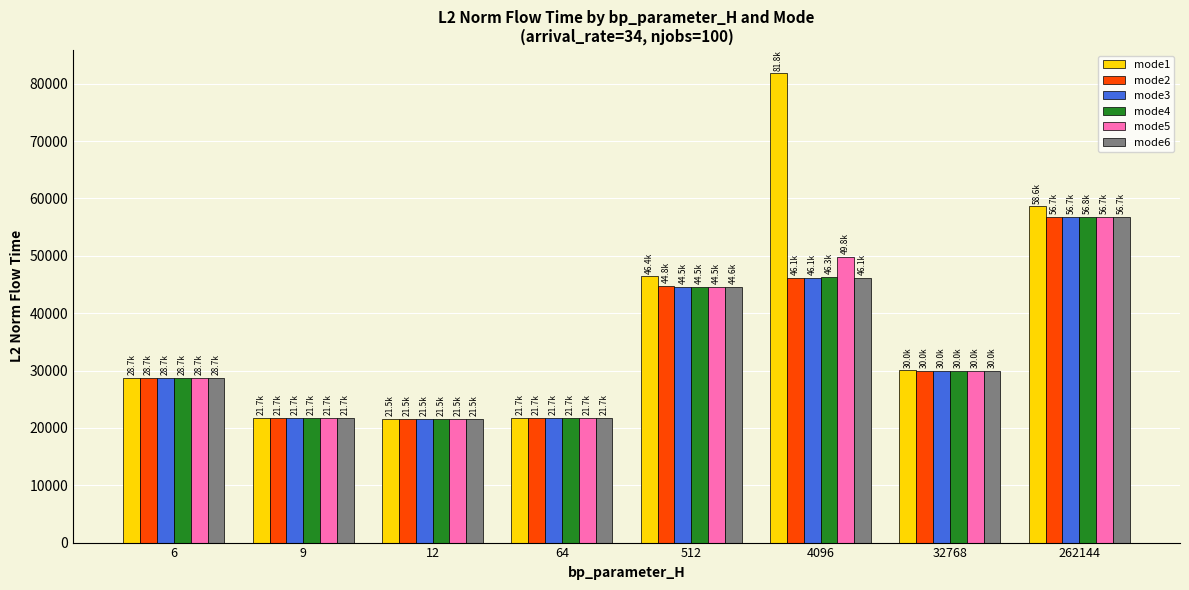

Count the number of data series in this chart.

6